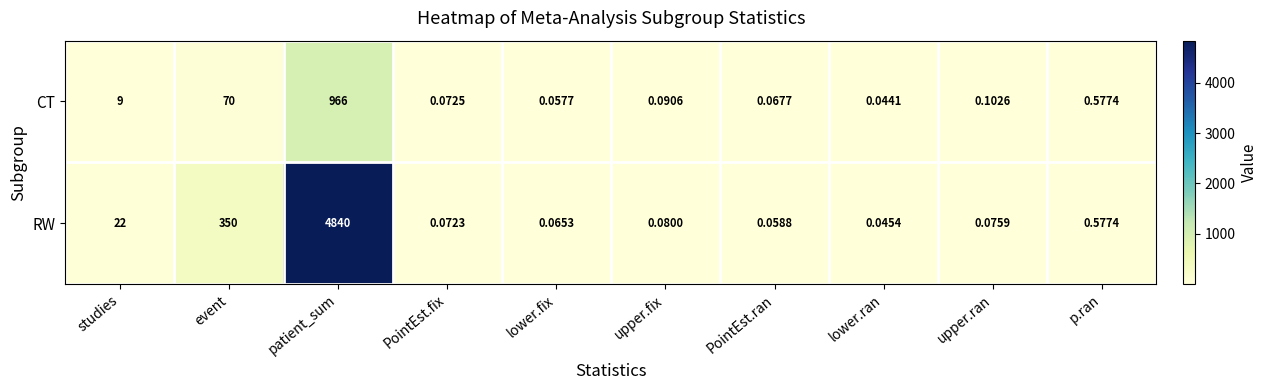

Between studies and upper.fix, which series saw the biggest shift?

RW